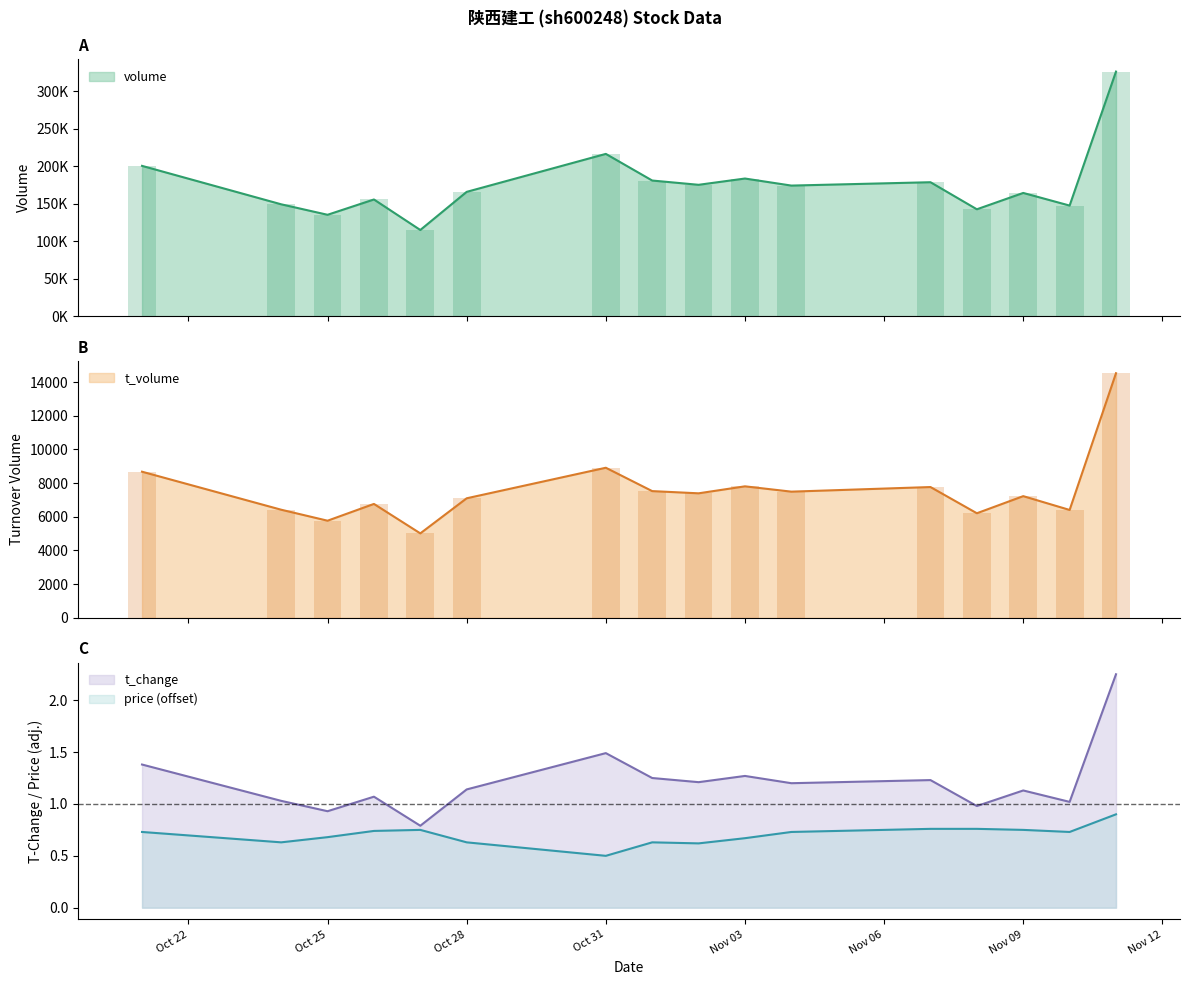

At which label is price (offset) closest to 0?

Oct 31